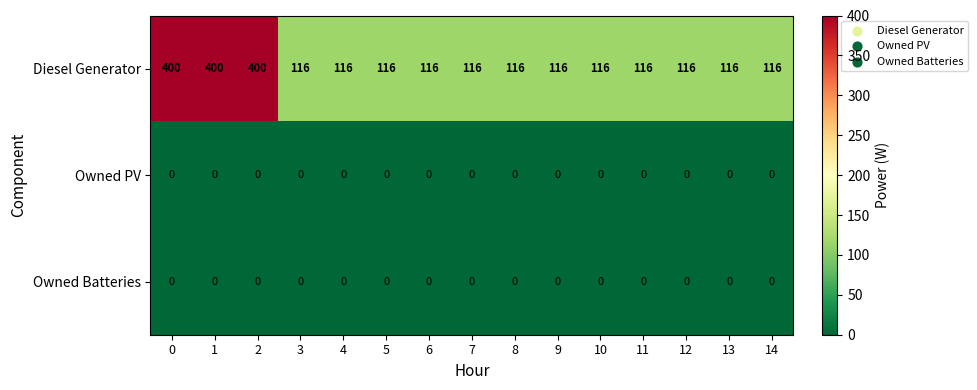

Which series has the widest spread of values?

Diesel Generator